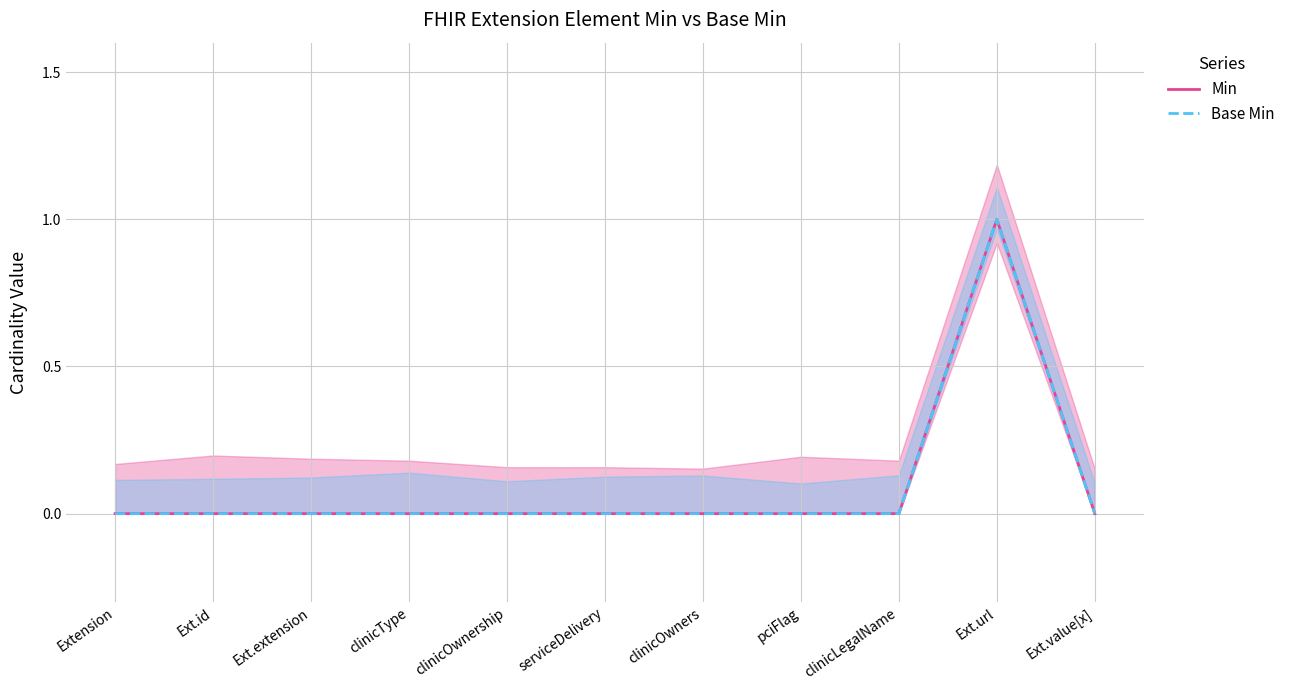

How many data points in Min are above 0?

1